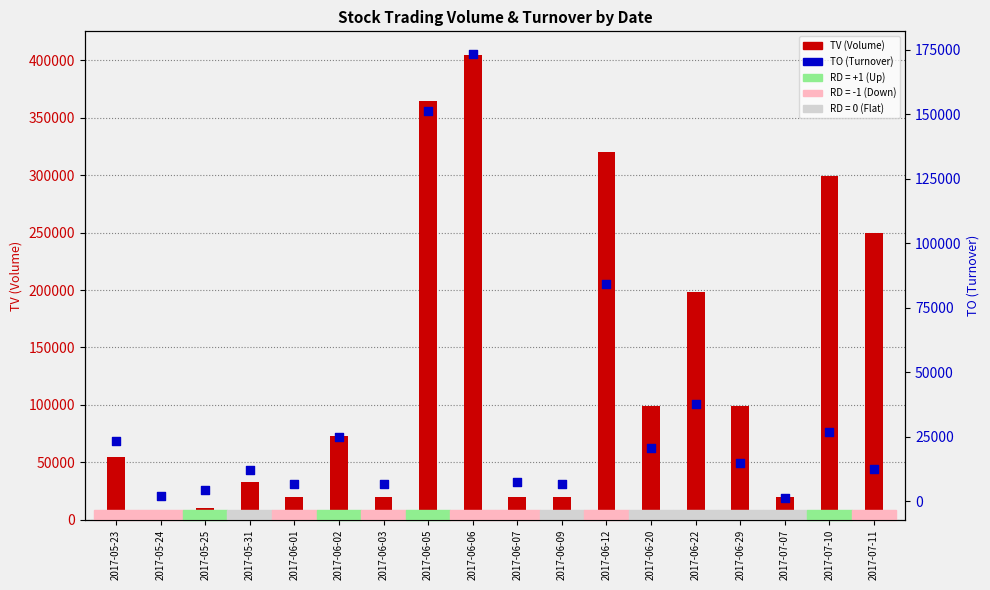

Which has a higher value, 2017-07-11 or 2017-06-12?

2017-06-12